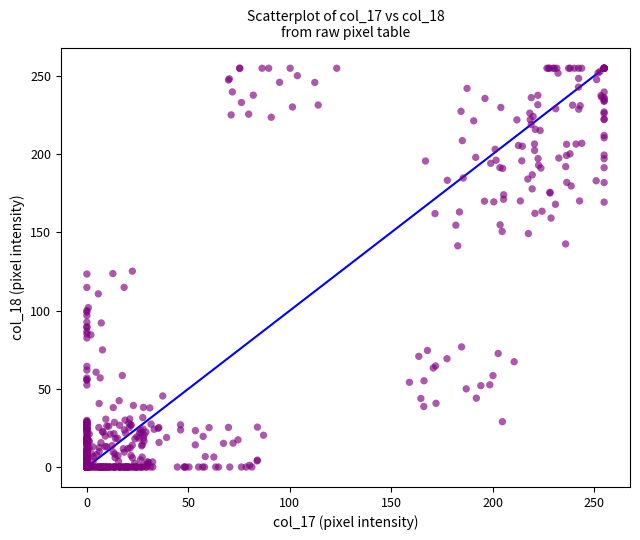

What is the range of Y values (max minus min)?

255.0